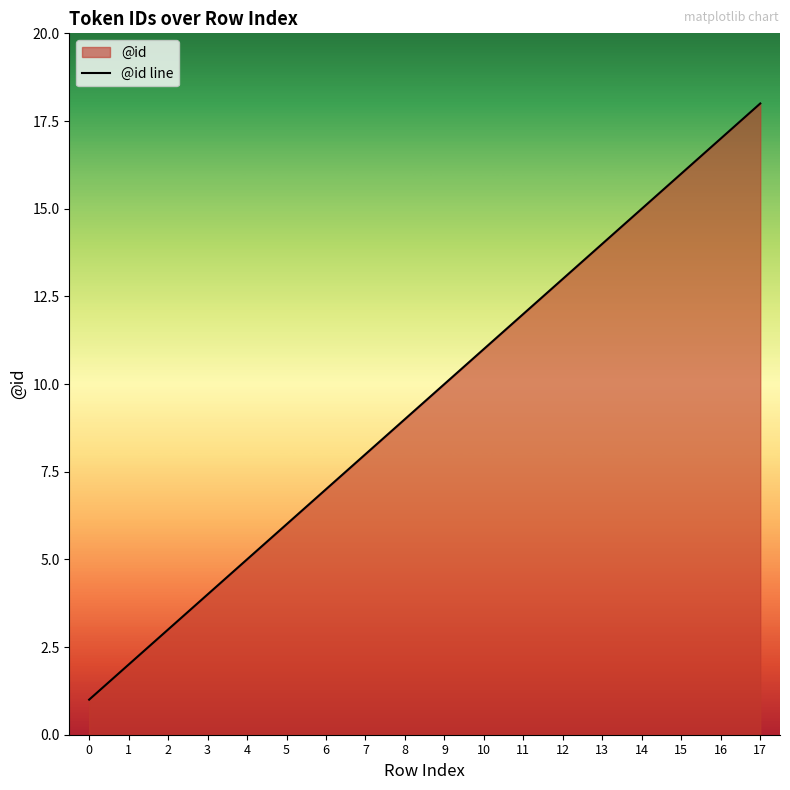

Where is the data nearest to the value 9?

8